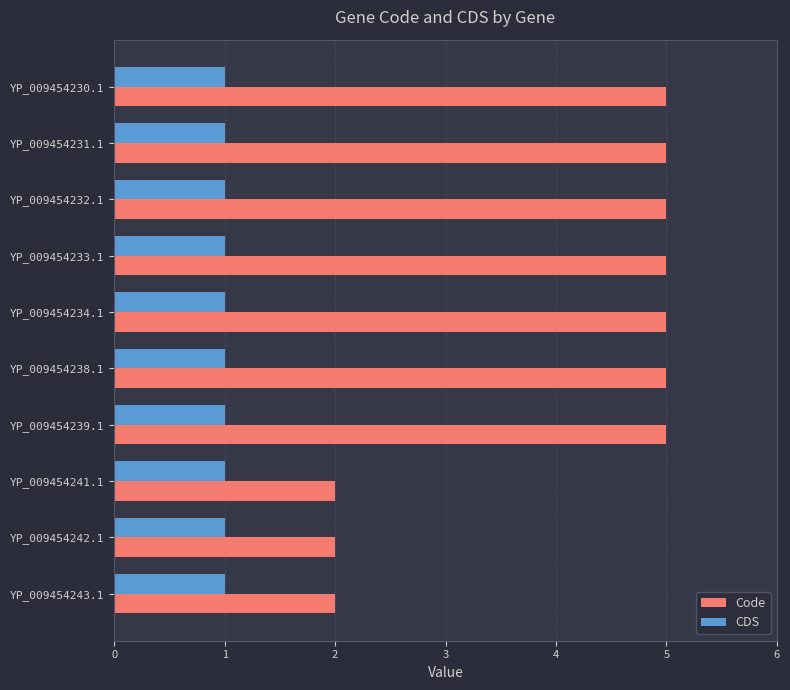

What are all the series names shown in the legend?

Code, CDS